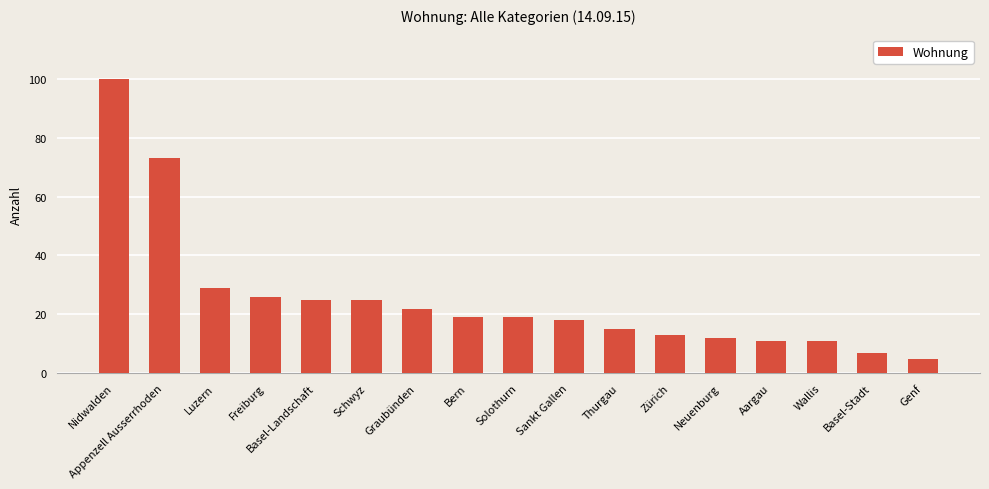

What is the label of the 9th bar from the left?

Solothurn